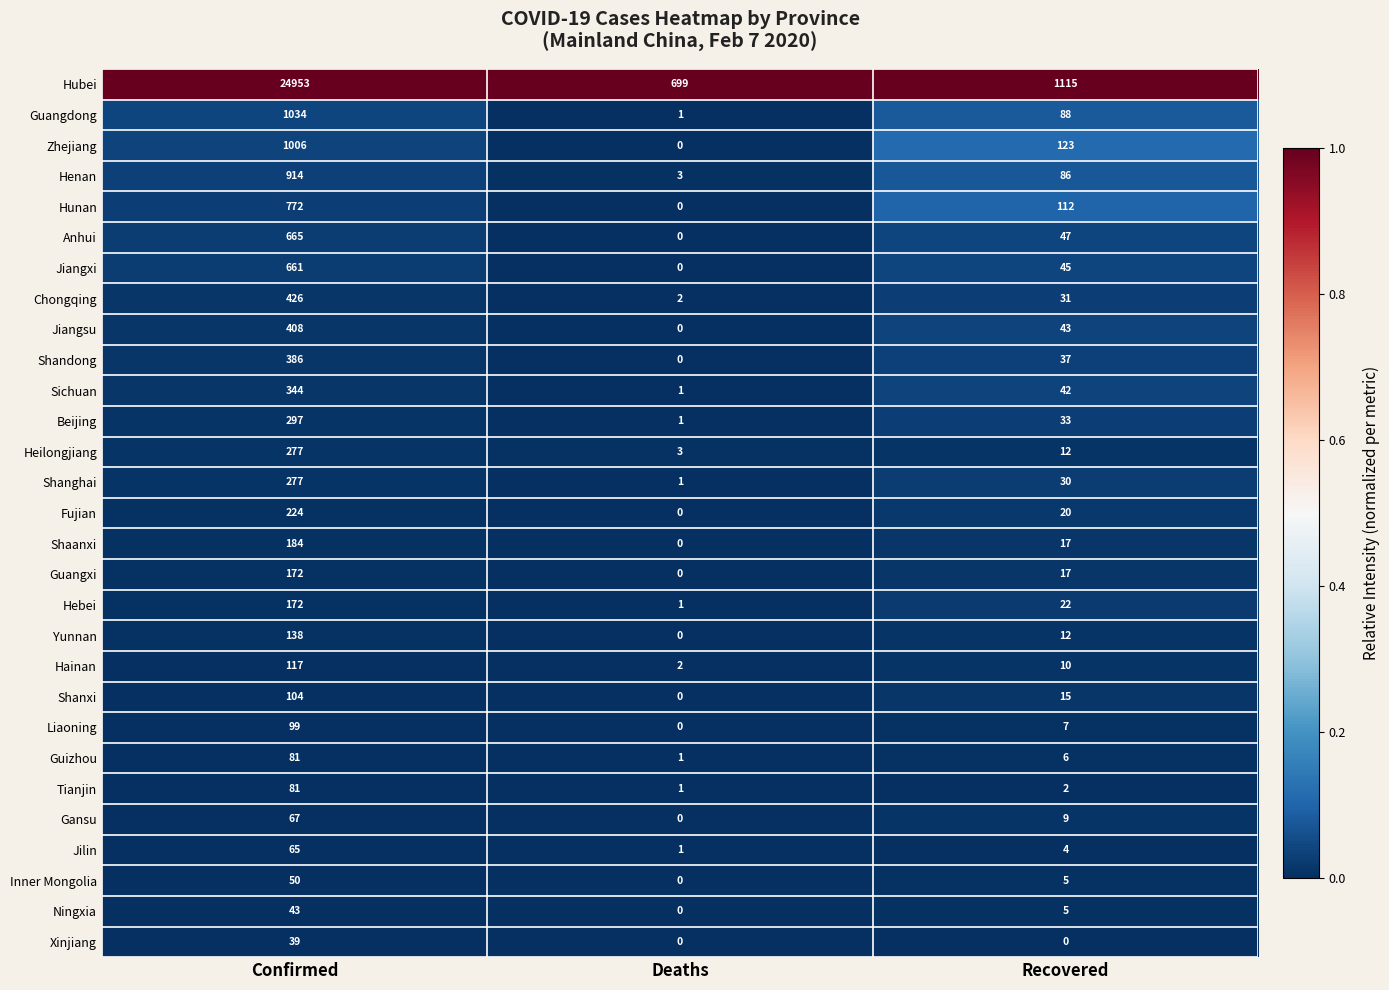

Which series has the widest spread of values?

Hubei